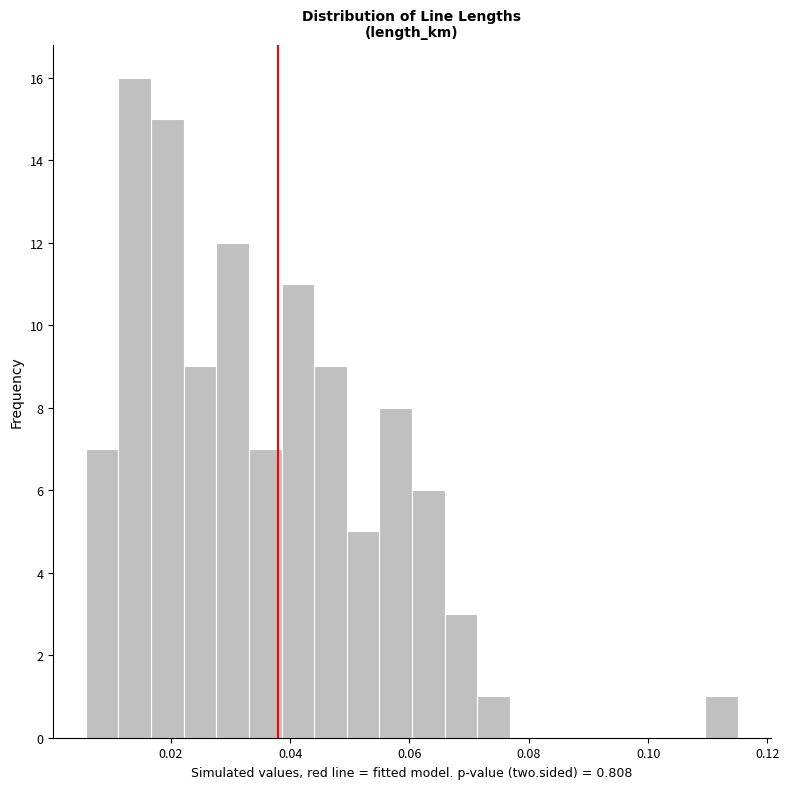

Read against the x-axis, roughly where is the centre of the tallest bar?

0.014